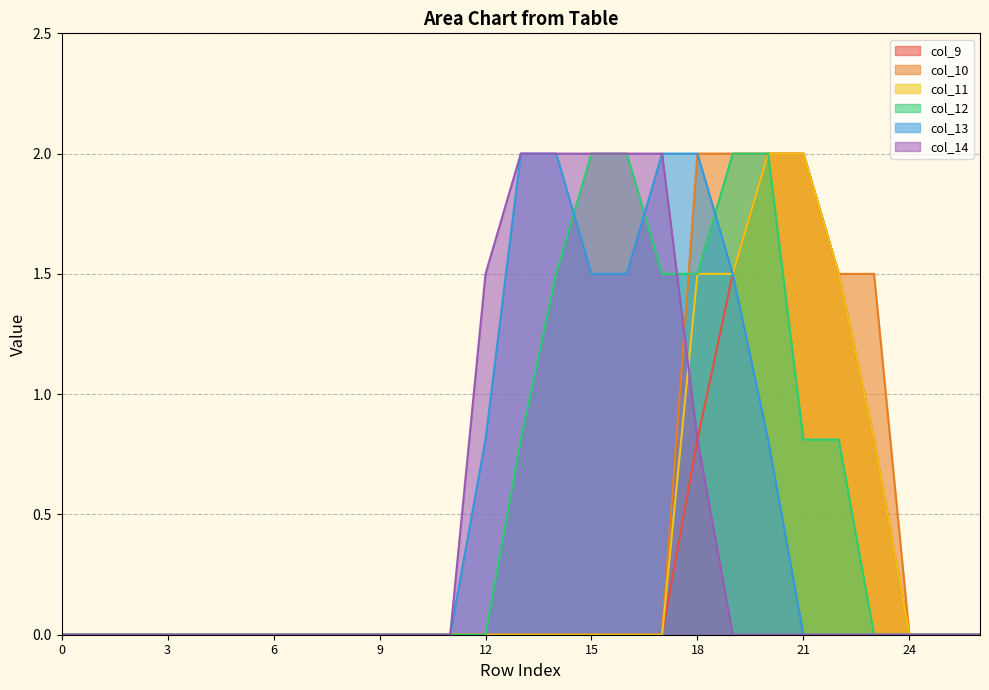

Which series has the largest total across all categories?

col_12